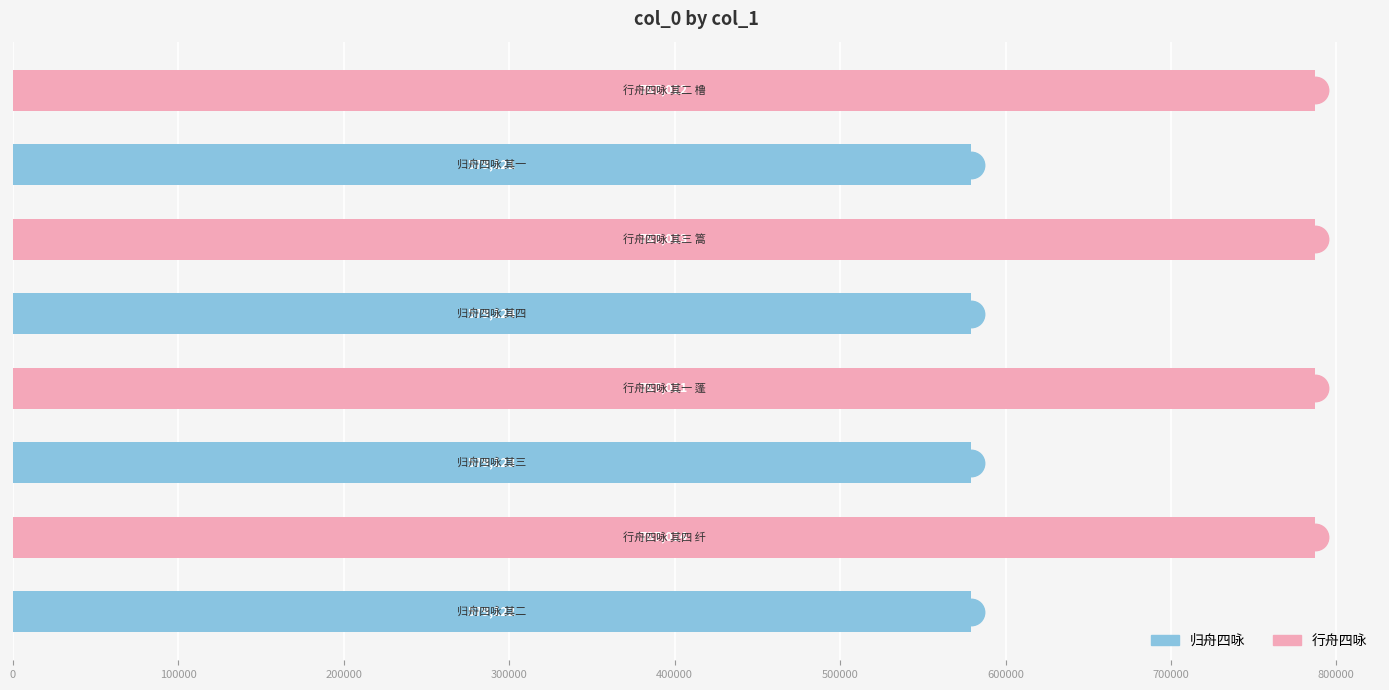

What is the minimum value shown in the chart?

579121